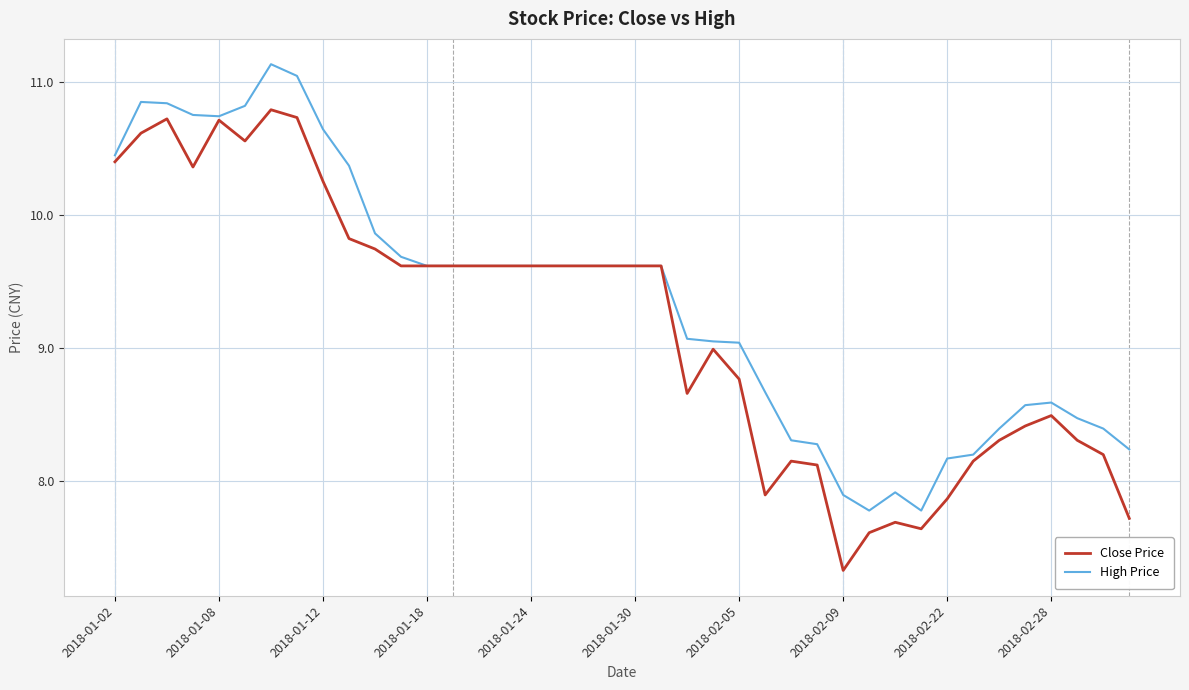

Rank the series by their maximum value, from lowest to highest.

Close Price, High Price